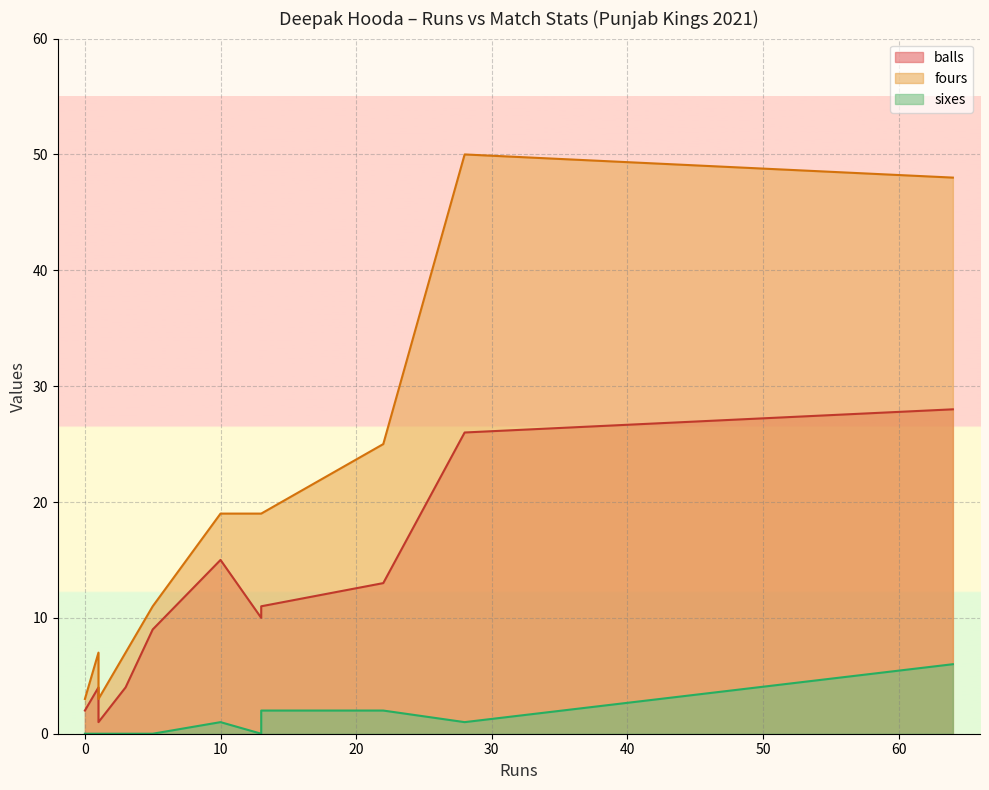

Reading right to left, list all the values displayed in this chart.

balls: 13=11	3=4	10=15	1=1	22=13	0=2	13=10	1=4	5=9	64=28	28=26
fours: 13=19	3=7	10=19	1=3	22=25	0=3	13=19	1=7	5=11	64=48	28=50
sixes: 13=2	3=0	10=1	1=0	22=2	0=0	13=0	1=0	5=0	64=6	28=1